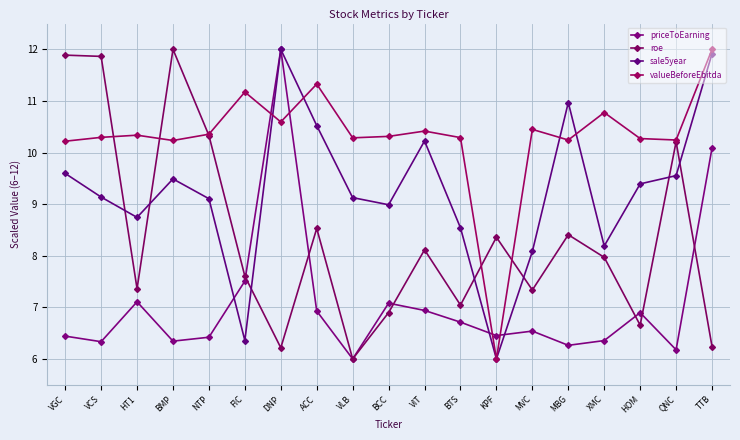

What is the difference between the highest and lowest values at HT1?

3.2